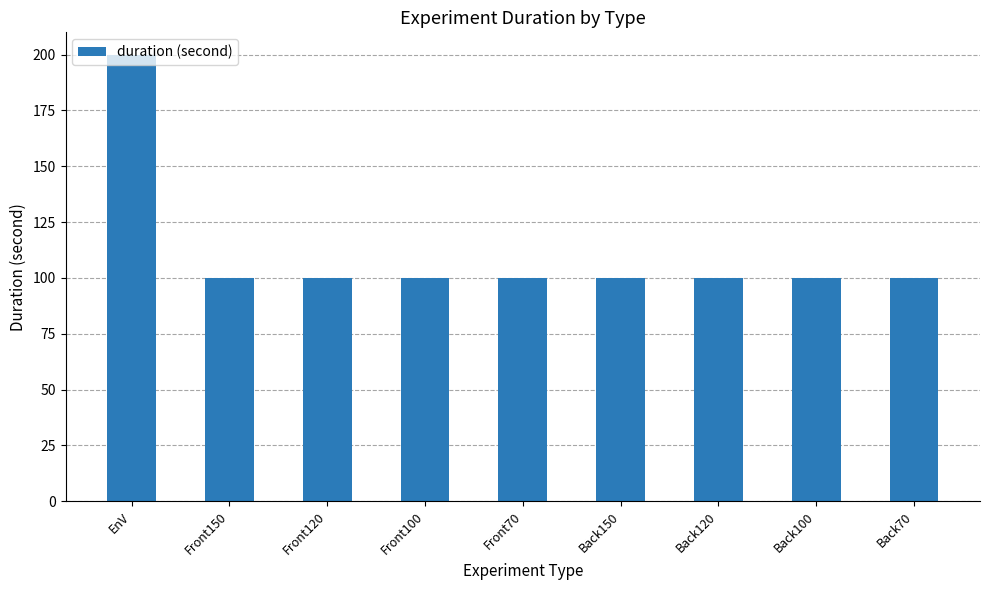

The chart shows a value of 302 at EnV. True or false?

False